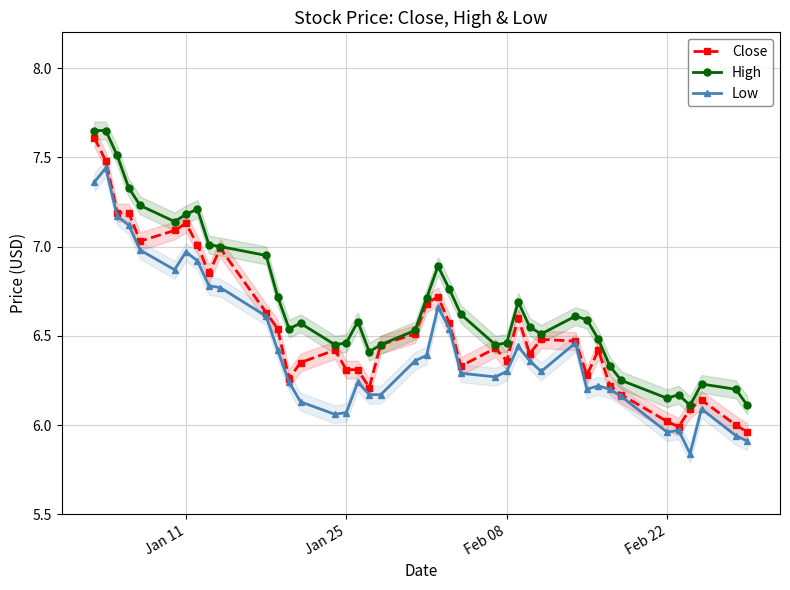

True or false: High has more than 1 points higher than both neighbors.

True